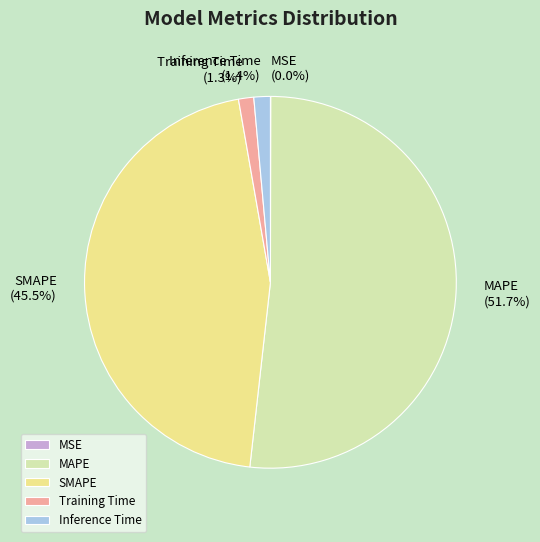

Which has a higher value, Inference Time or MAPE?

MAPE